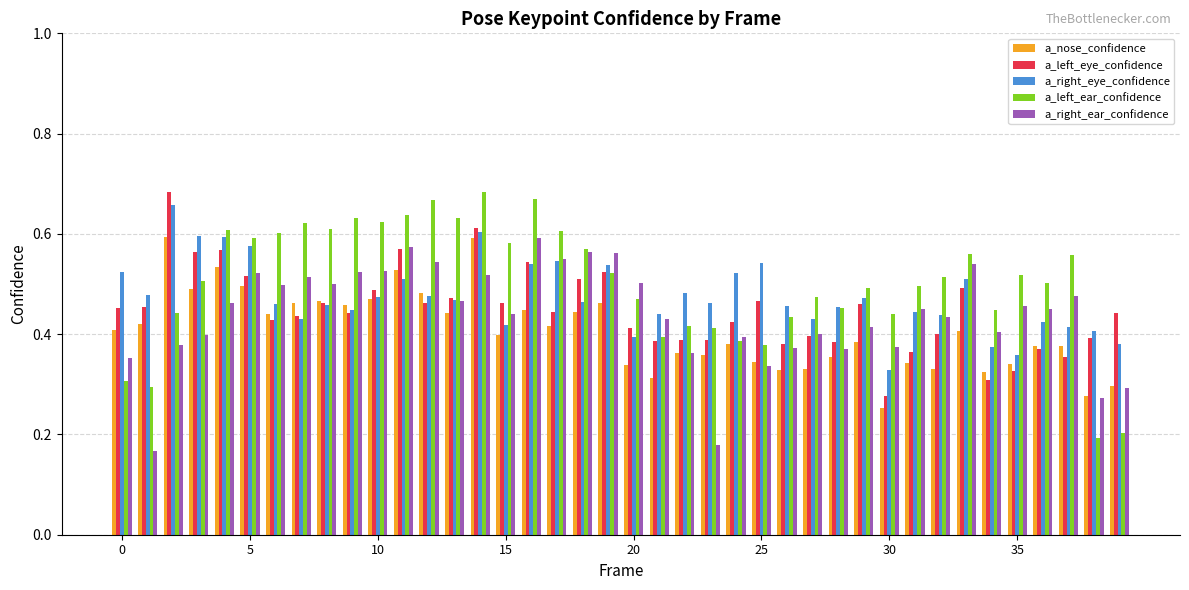

Which series has the largest range (max minus min)?

a_left_ear_confidence